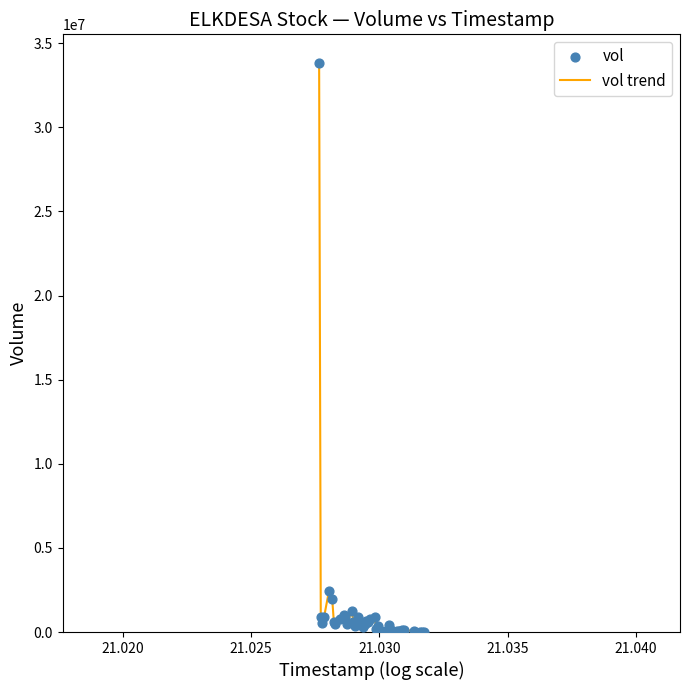

What is the maximum value shown in the chart?

33836173